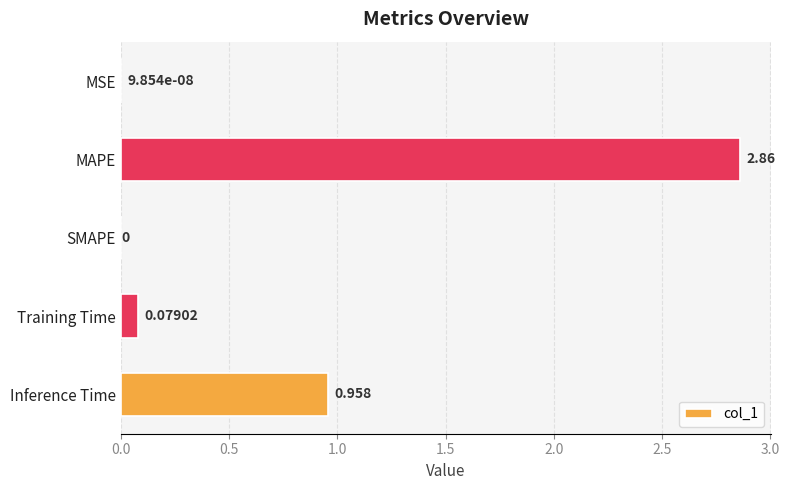

Which category has the highest value across all series?

MAPE